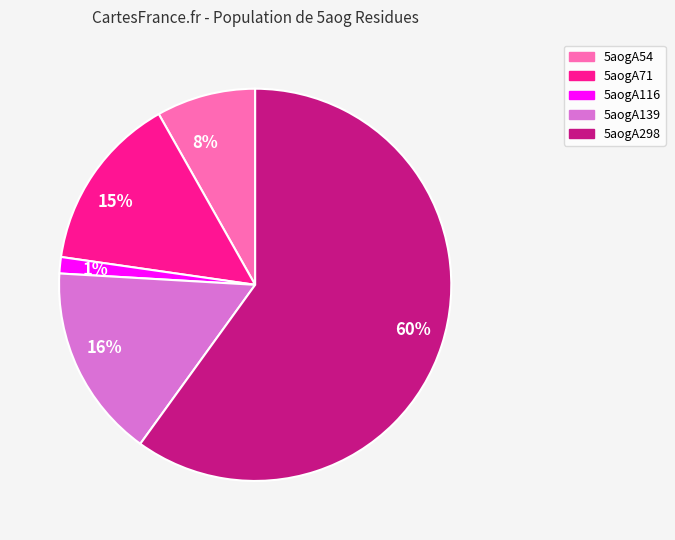

Between 15% and 60%, which is larger?

60%